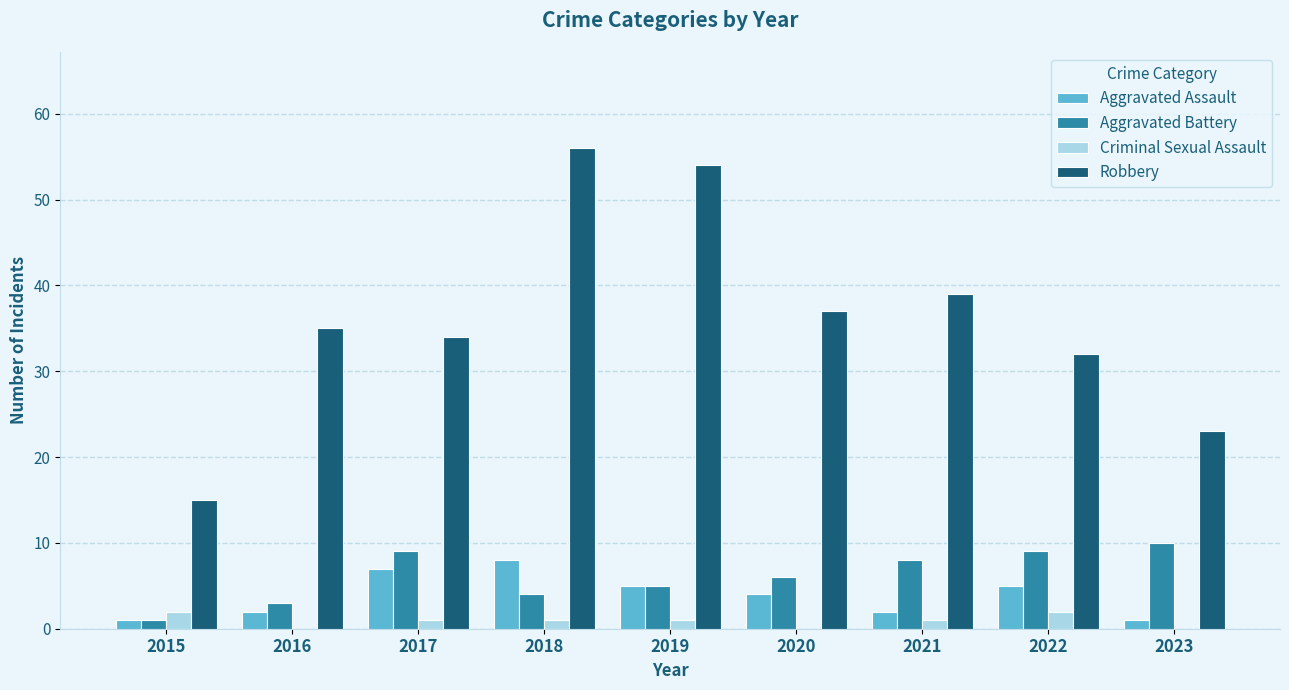

Reading left to right, transcribe all the data shown in this chart.

Aggravated Assault: 2015=1	2016=2	2017=7	2018=8	2019=5	2020=4	2021=2	2022=5	2023=1
Aggravated Battery: 2015=1	2016=3	2017=9	2018=4	2019=5	2020=6	2021=8	2022=9	2023=10
Criminal Sexual Assault: 2015=2	2016=0	2017=1	2018=1	2019=1	2020=0	2021=1	2022=2	2023=0
Robbery: 2015=15	2016=35	2017=34	2018=56	2019=54	2020=37	2021=39	2022=32	2023=23